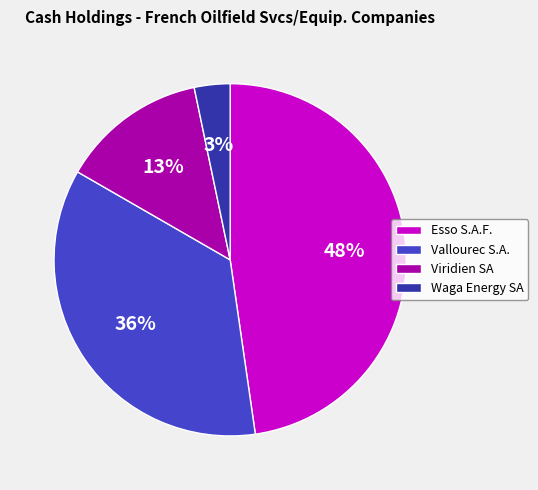

True or false: Waga Energy SA accounts for 12% of the total.

False